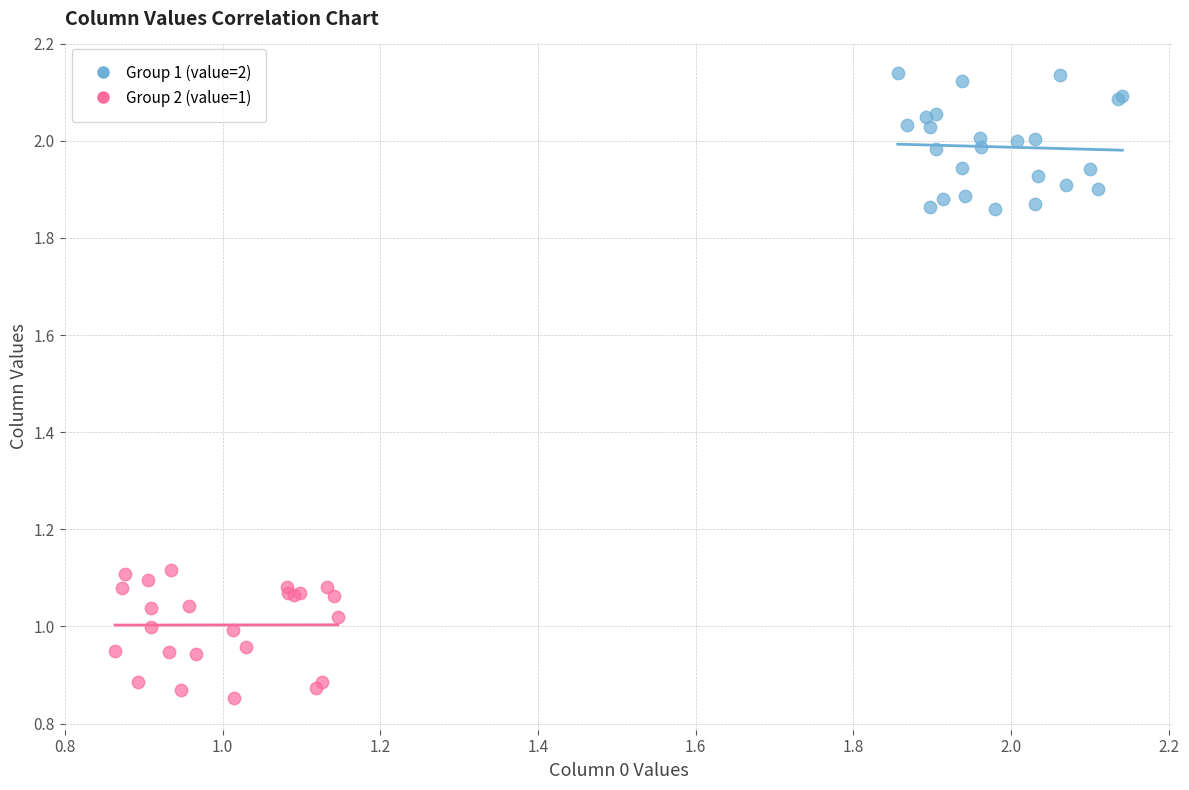

Which series reaches the minimum Y coordinate?

Group 2 (value=1)